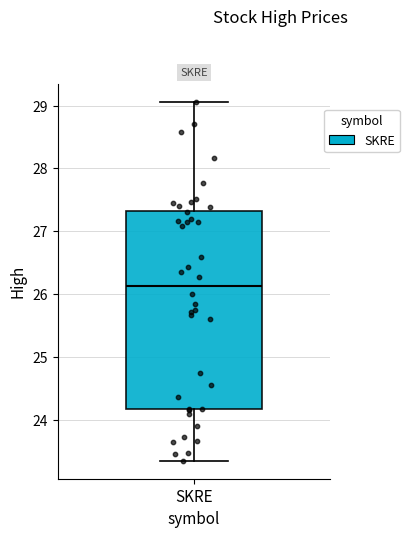

Where is the lower edge of the box for SKRE on the y-axis? The values are not printed on the chart, so give them approximately, as read against the axis.

24.2